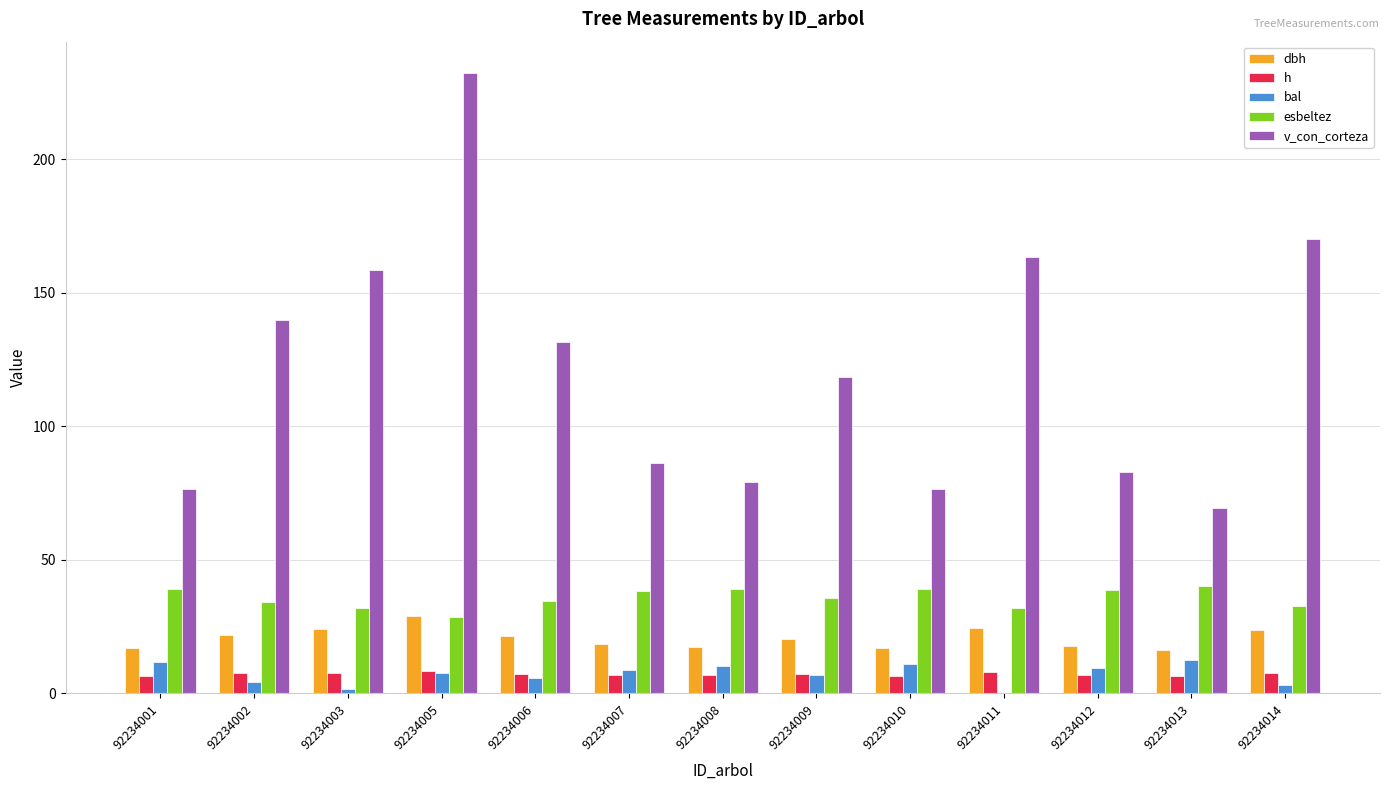

What is the sum of the v_con_corteza values at 92234001 and 92234002?

216.2